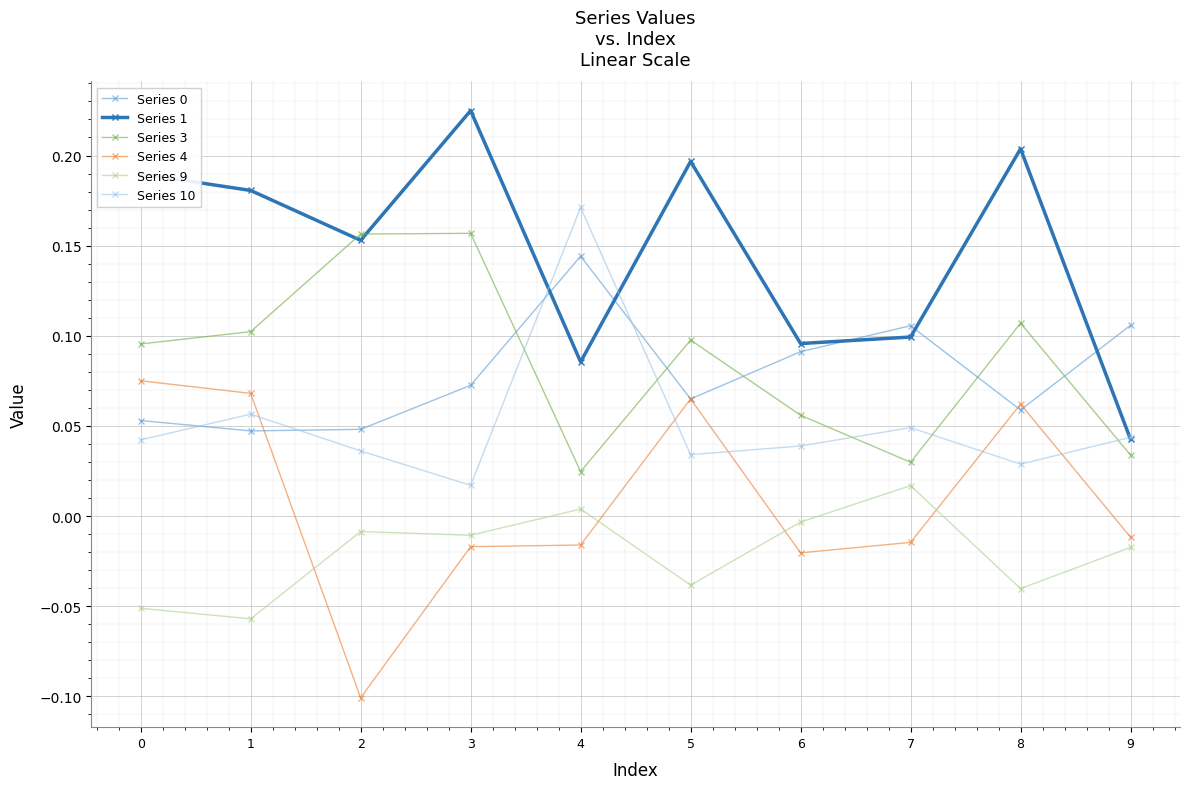

At how many categories does at least one series exceed 0?

10